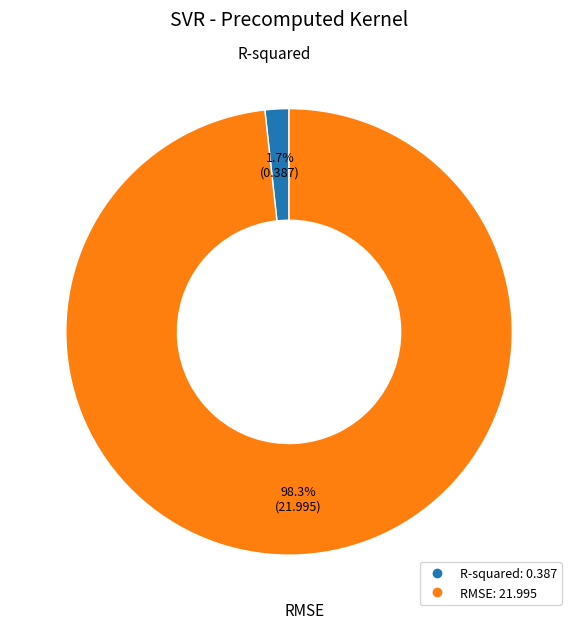

Between RMSE and R-squared, which is larger?

RMSE